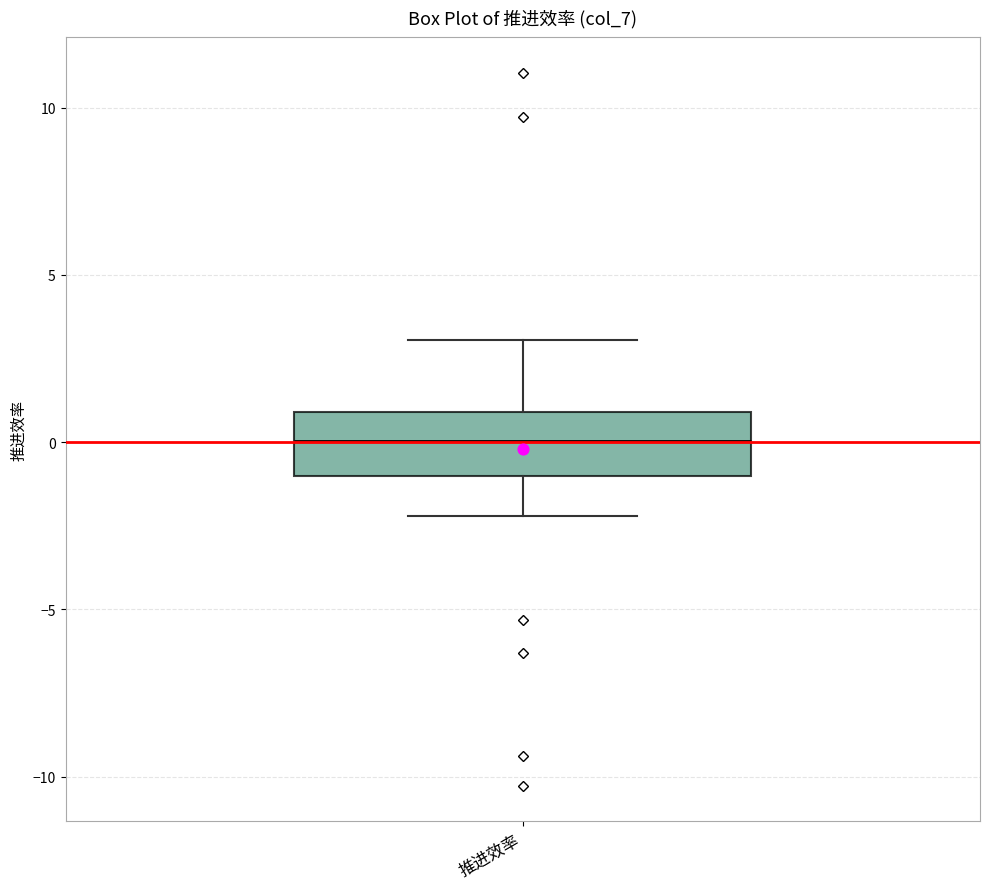

Where does the lower whisker of the box for 推进效率 end on the y-axis? The values are not printed on the chart, so give them approximately, as read against the axis.

-2